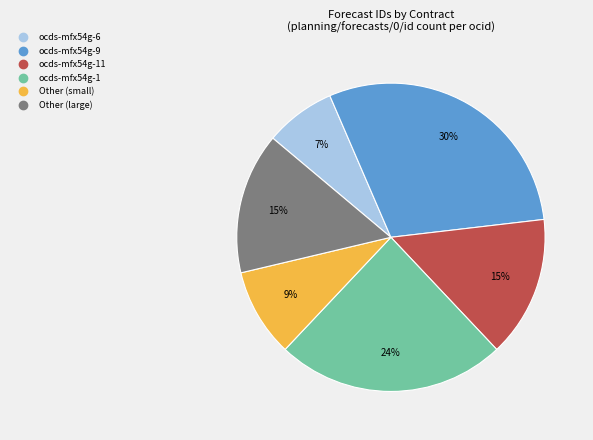

Is there any slice that represents more than half of the pie?

No